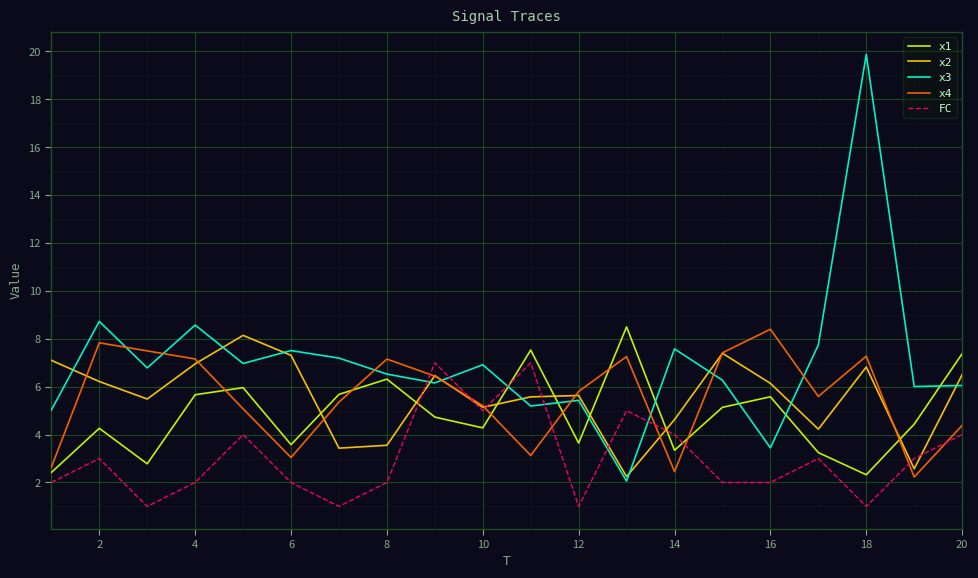

Which series has the widest spread of values?

x3